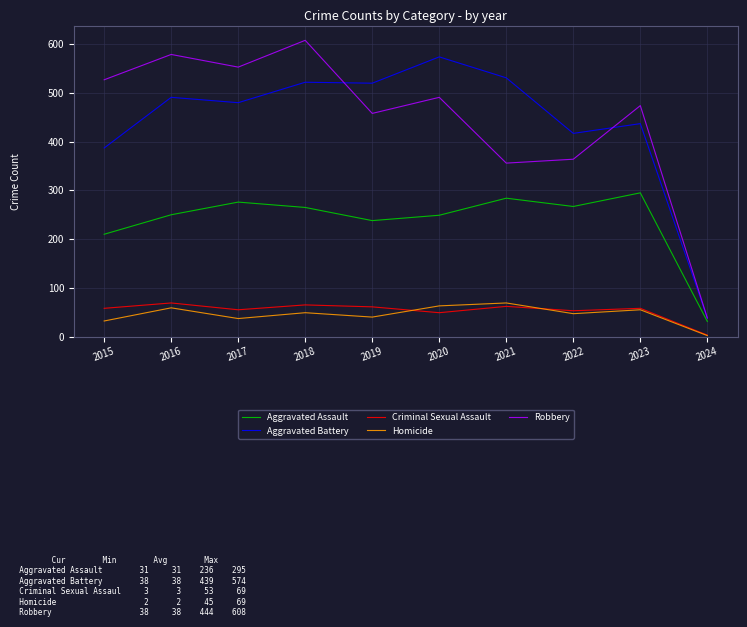

At which label does Aggravated Assault first exceed 265?

2017